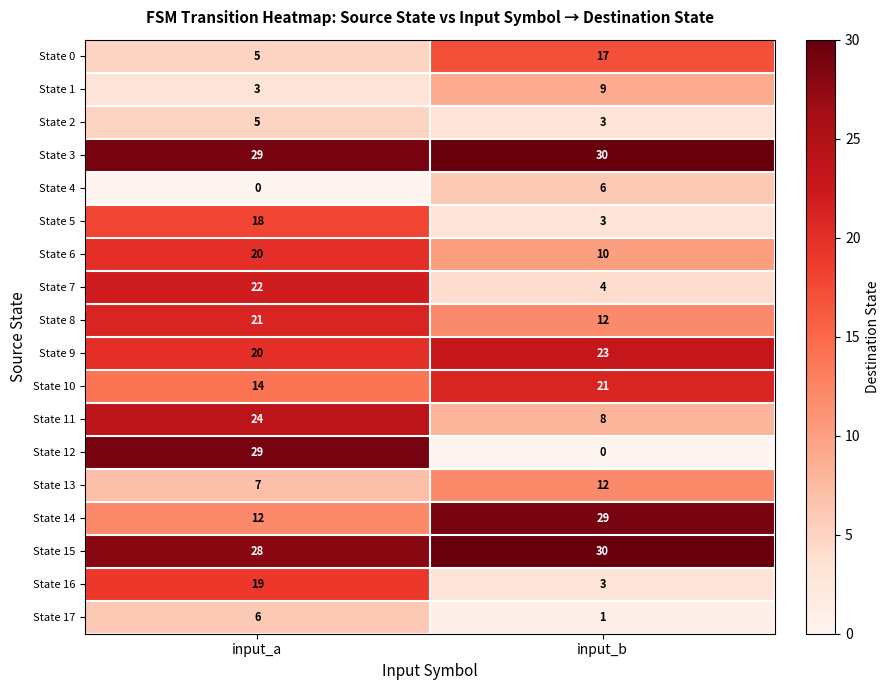

What is the spread (max minus min) of values at input_b?

30